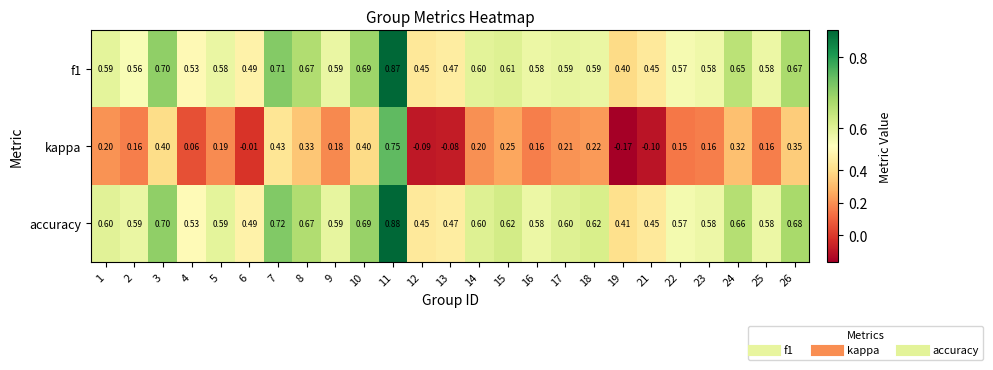

Which series has the largest range (max minus min)?

kappa